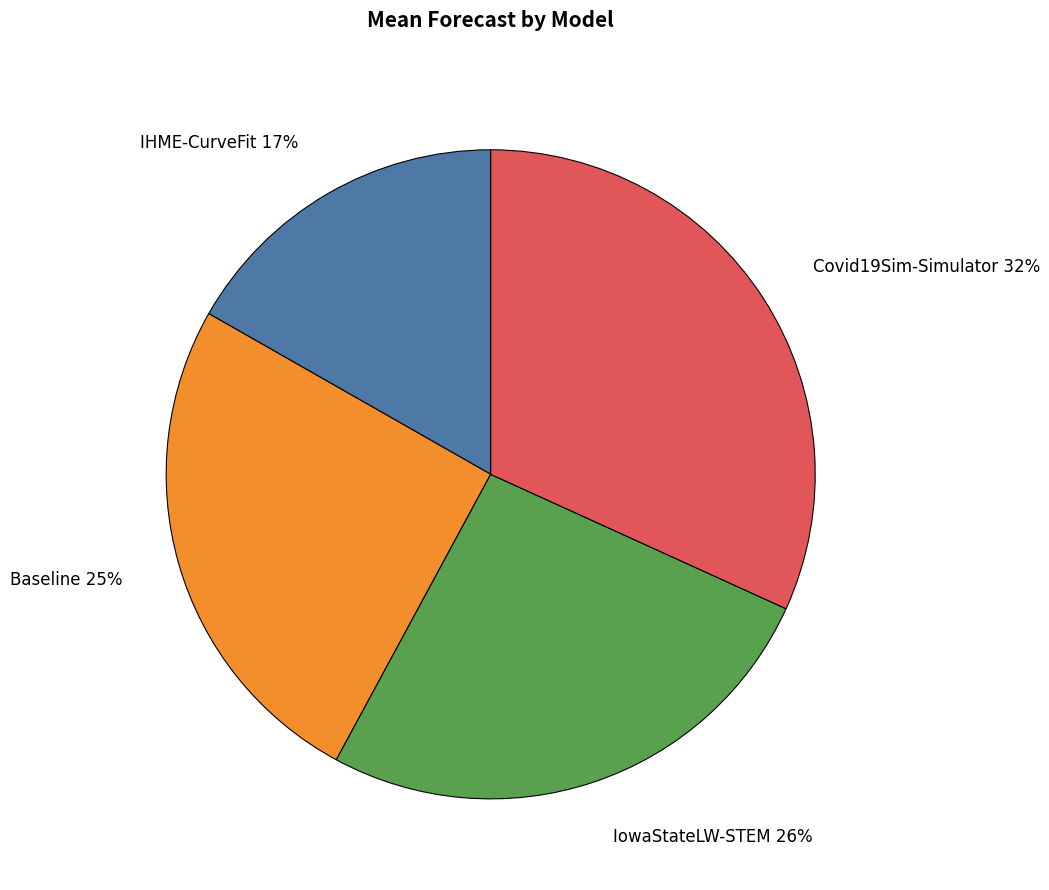

Do Baseline and Covid19Sim-Simulator together represent more than half of the pie?

Yes